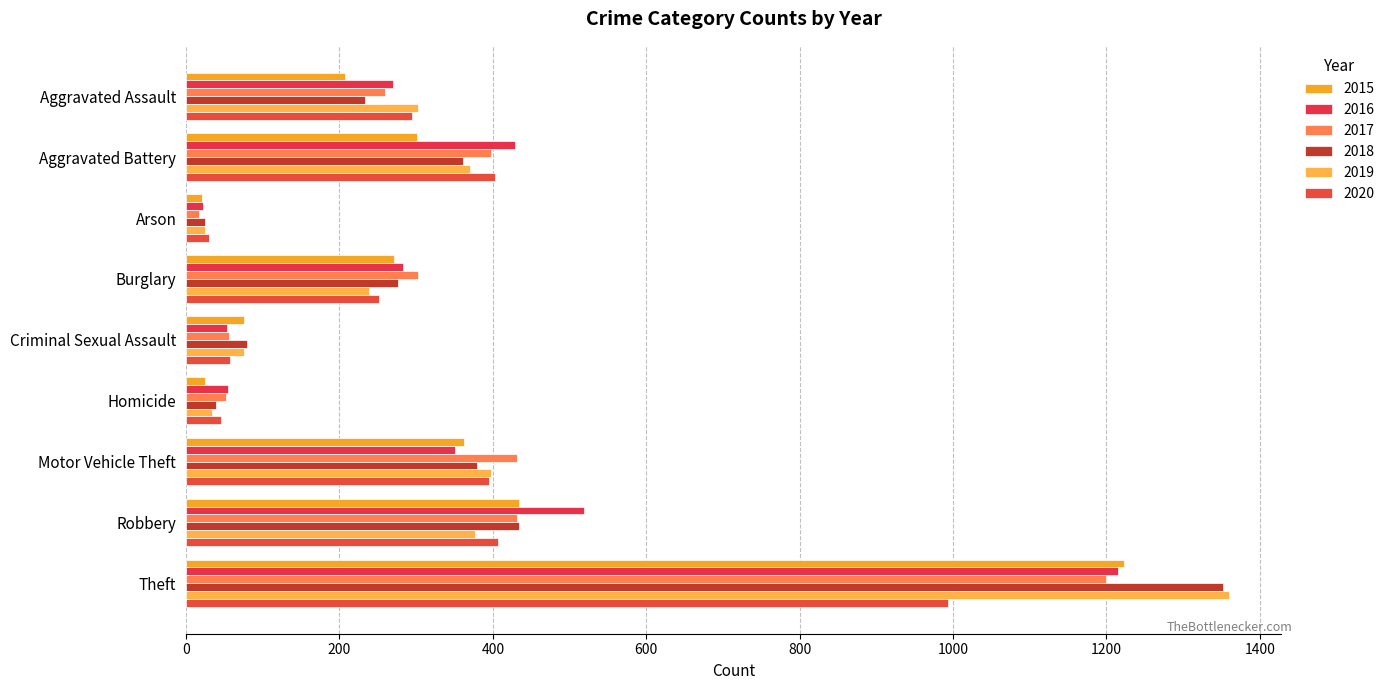

Which series has the largest total across all categories?

2016